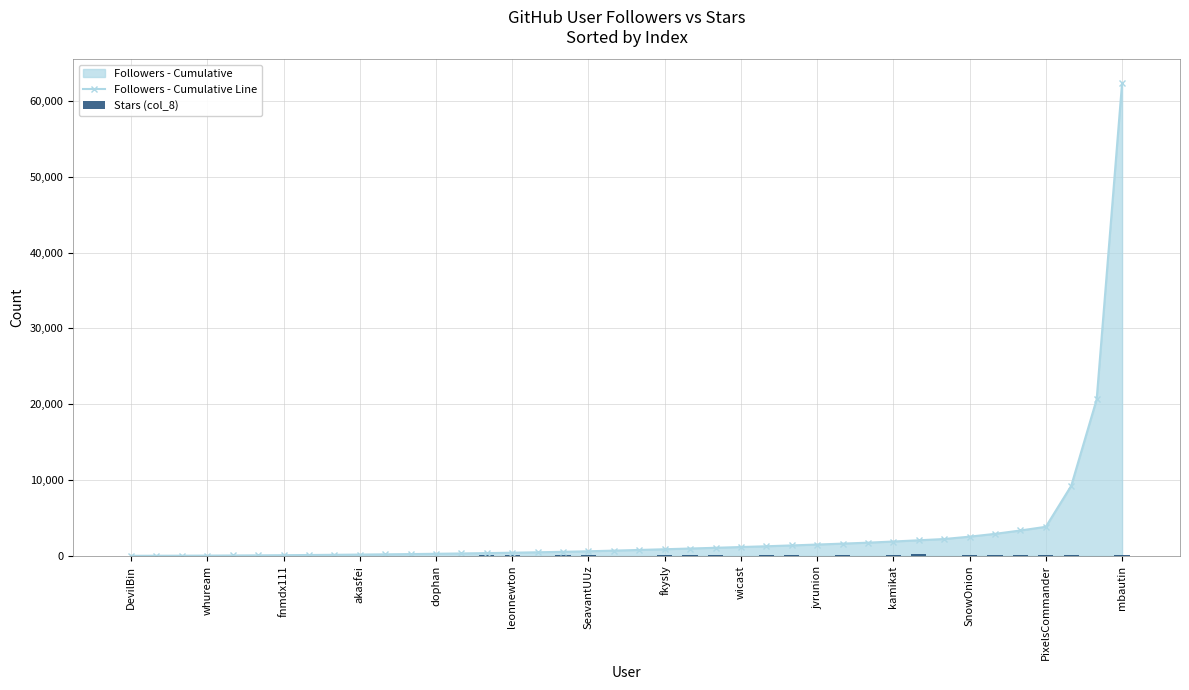

At how many categories does at least one series exceed 52665?

1